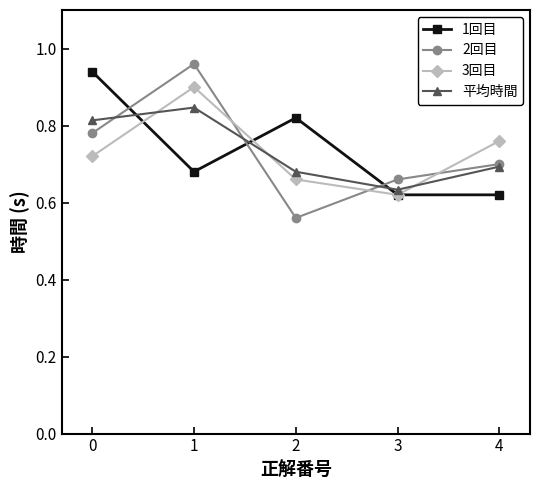

Rank the categories by 3回目 value from lowest to highest.

3, 2, 0, 4, 1